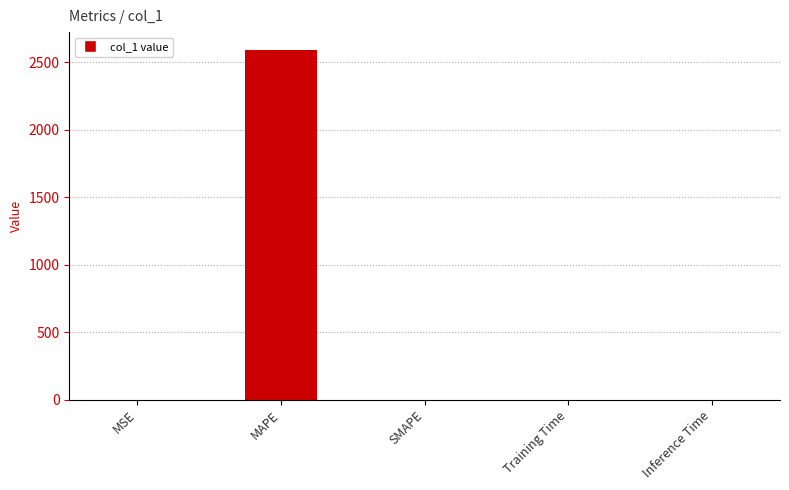

Are the bars horizontal?

No